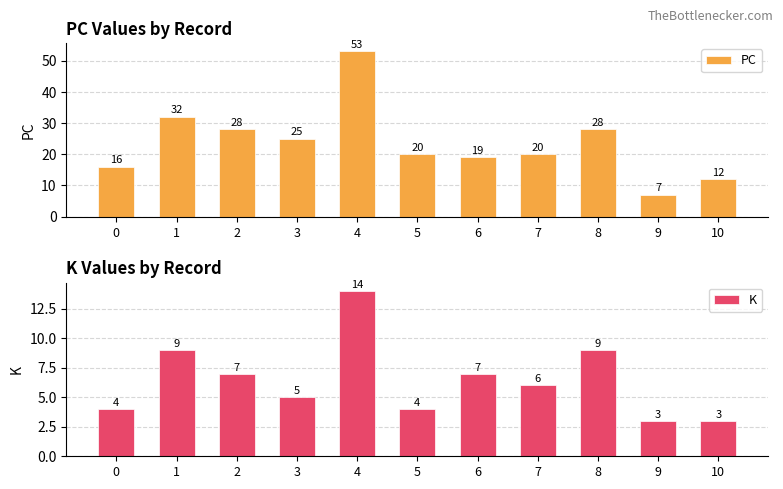

List the series in order of their overall mean, highest first.

PC, K